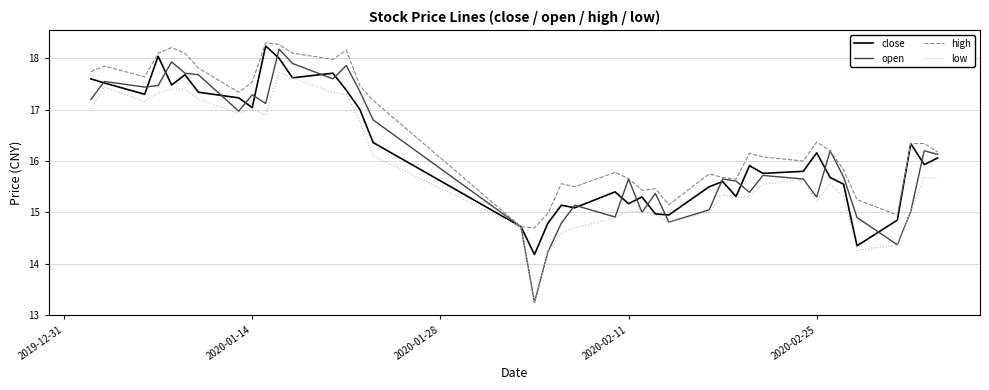

What is the greatest value displayed?

18.3